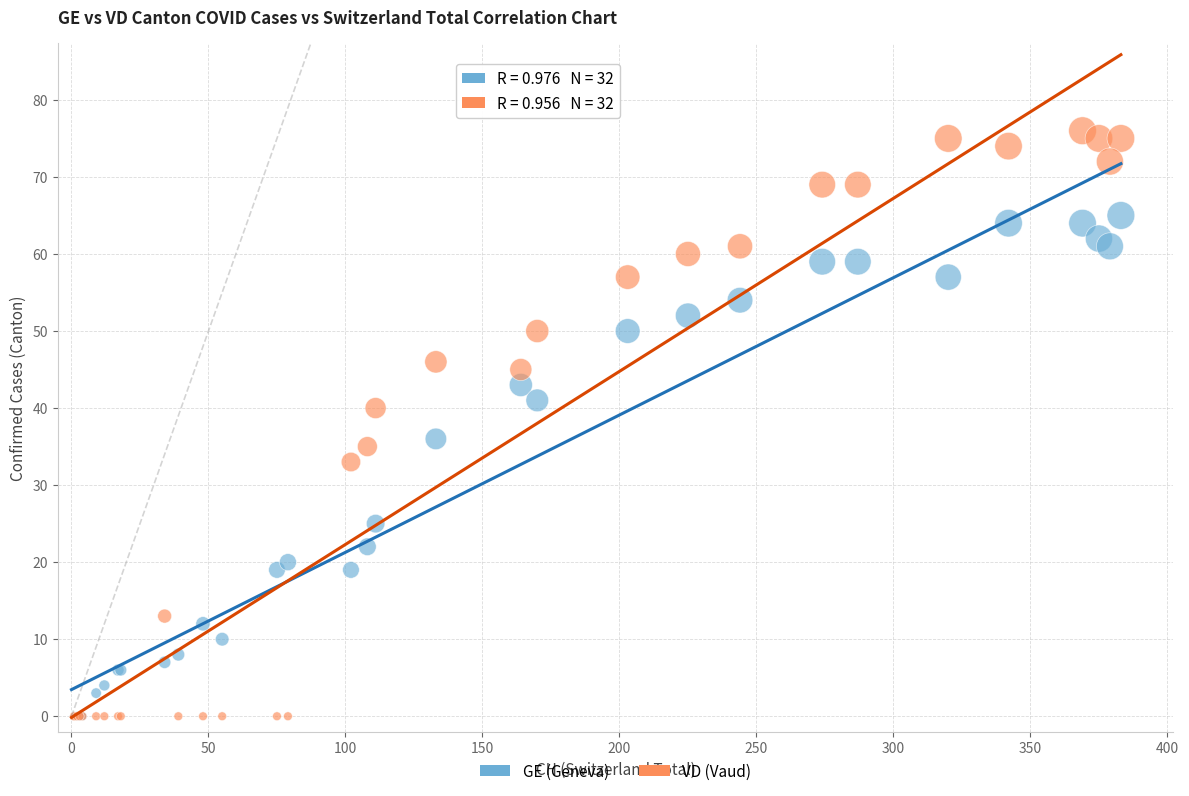

In the GE (Geneva) series, what Y value is closest to 32?

36